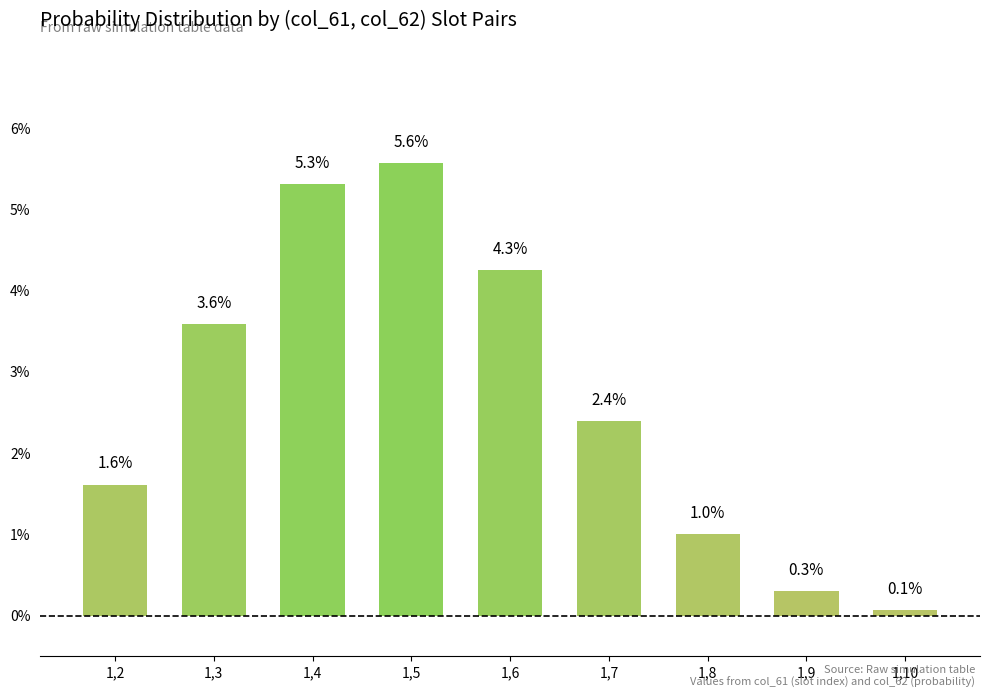

Reading left to right, transcribe all the data shown in this chart.

1,2=1.6	1,3=3.6	1,4=5.3	1,5=5.6	1,6=4.3	1,7=2.4	1,8=1.0	1,9=0.3	1,10=0.1